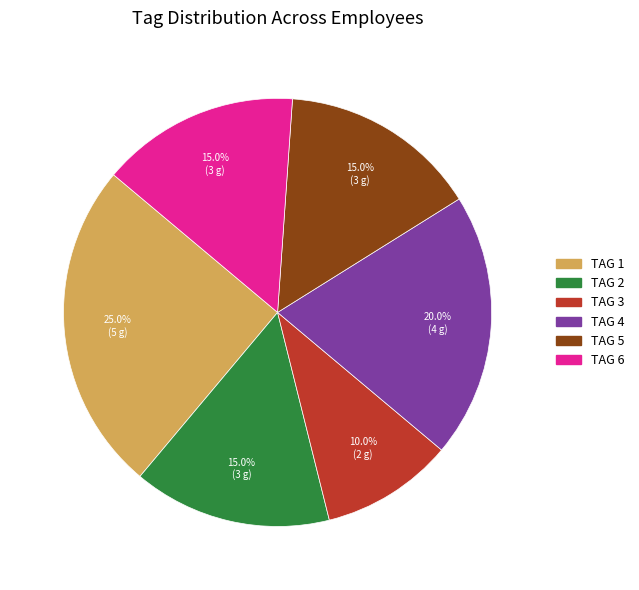

How many slices are in this pie chart?

6